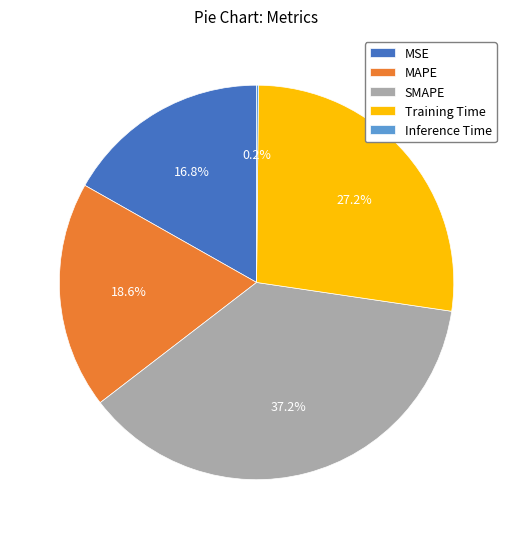

Is there a majority slice in this chart?

No